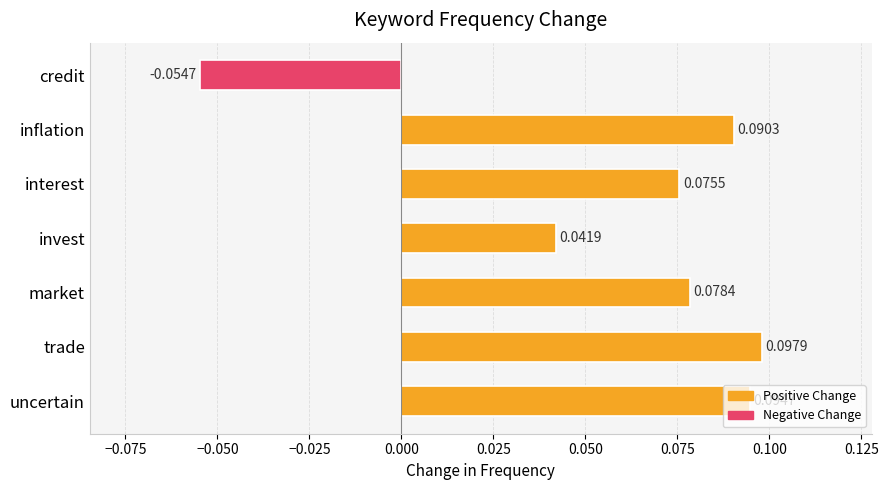

Rank the categories by value from lowest to highest.

credit, invest, interest, market, inflation, uncertain, trade